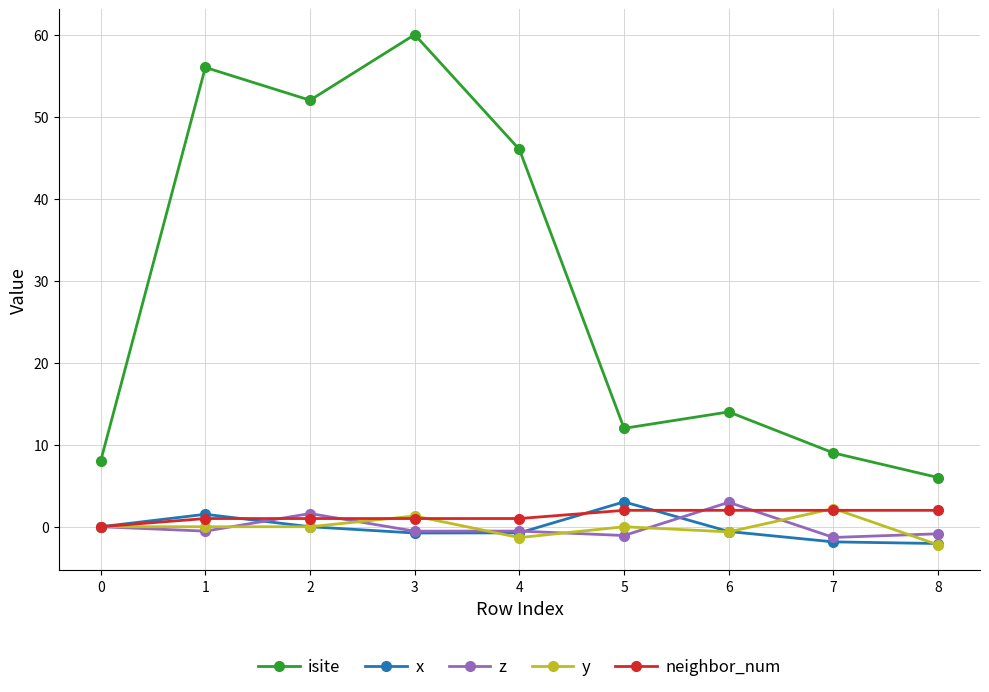

How many distinct data groups are displayed?

5